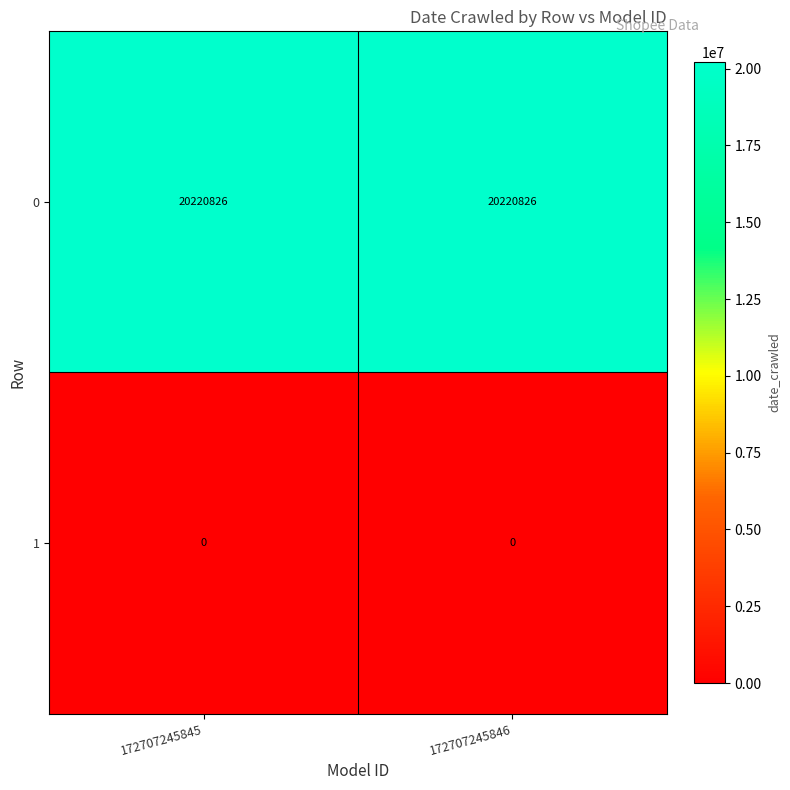

Which series has the largest total across all categories?

0